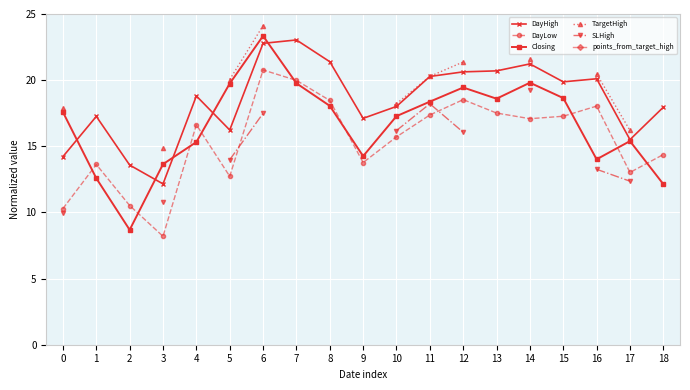

True or false: Closing has more than 0 points higher than both neighbors.

True